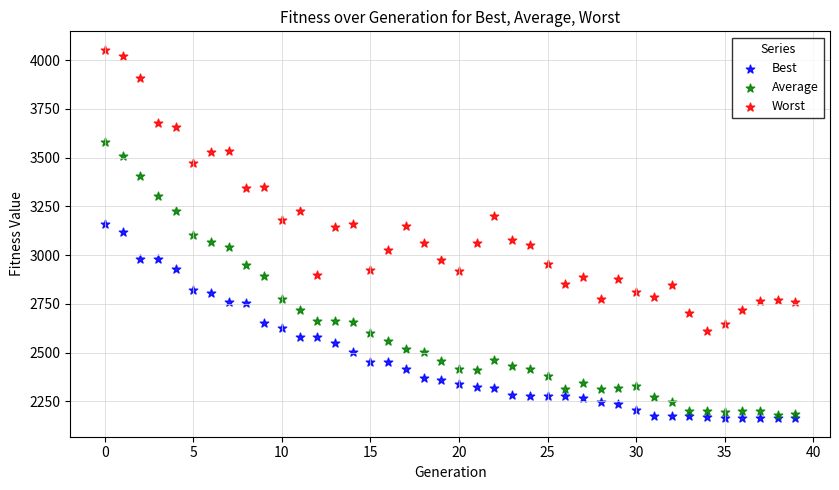

Which series has the largest Y range (max minus min)?

Worst